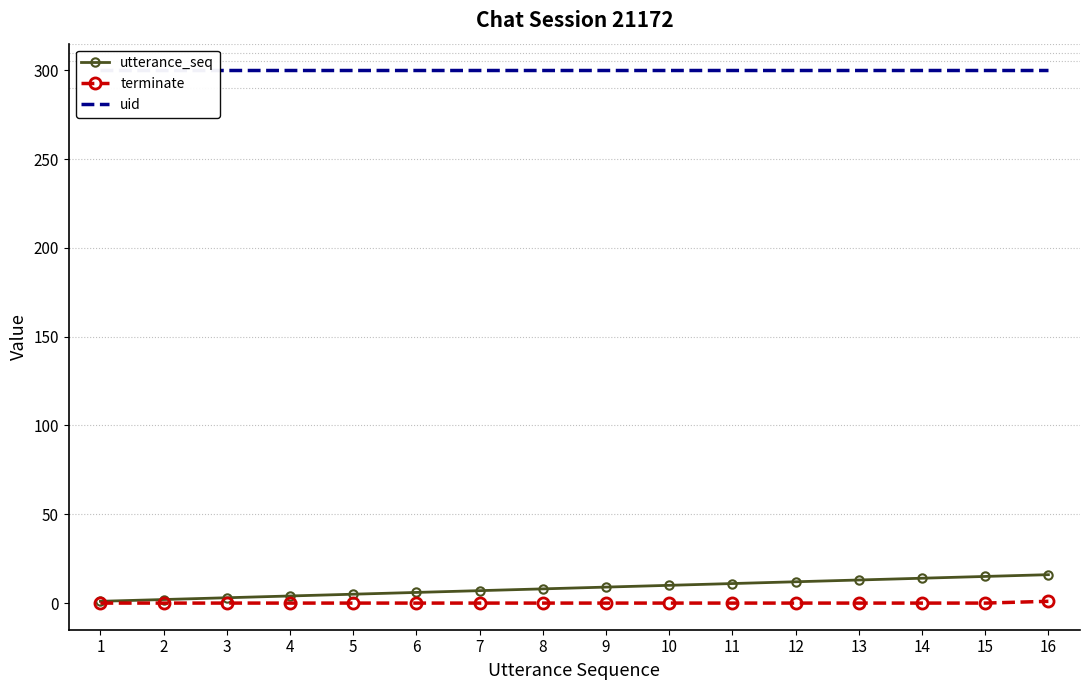

What is the sum of all uid values?

4800